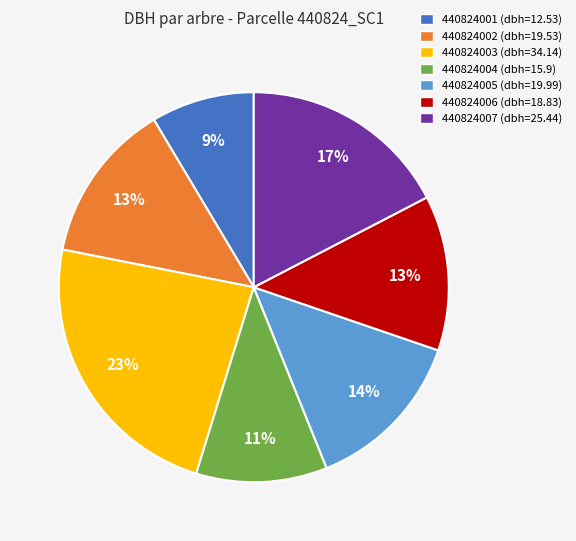

Does 440824002 represent more than half of the total?

No